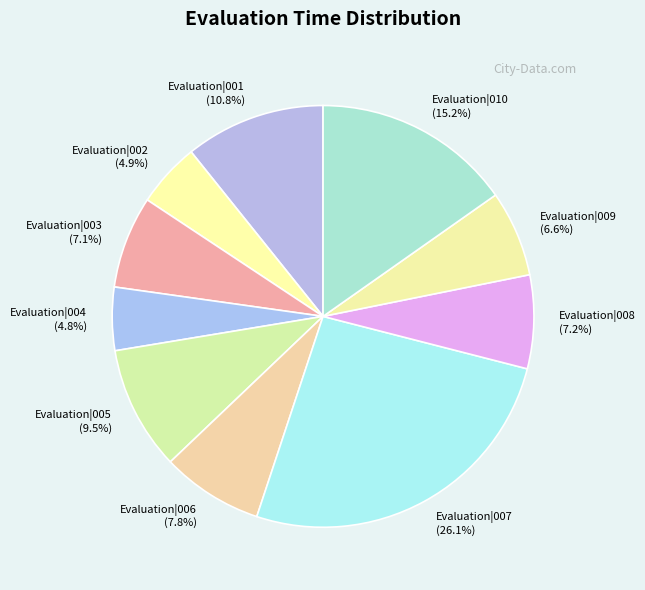

Does any single category account for the majority?

No